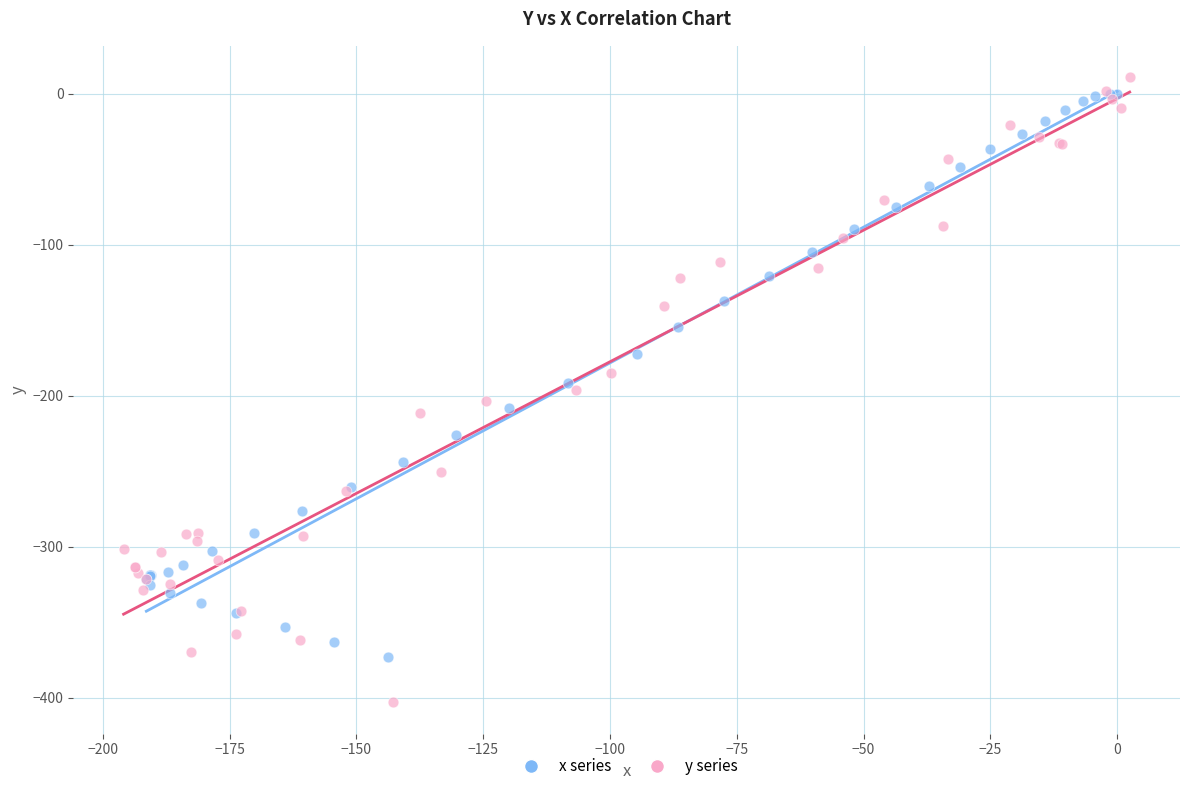

Which series contains the lowest Y value?

y series